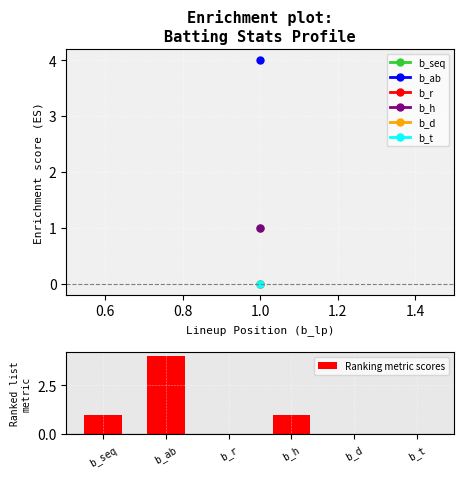

What is the maximum value shown in the chart?

4